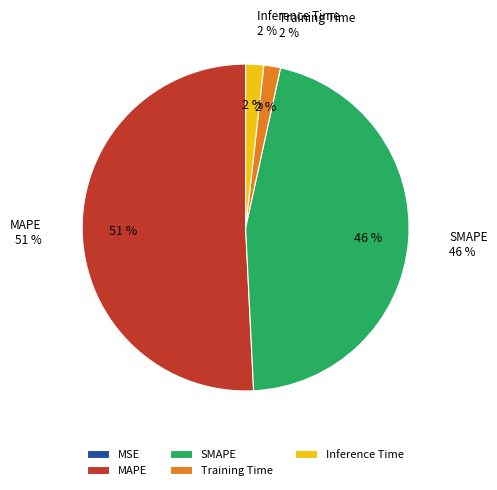

Is the sum of Training Time and Inference Time greater than half?

No